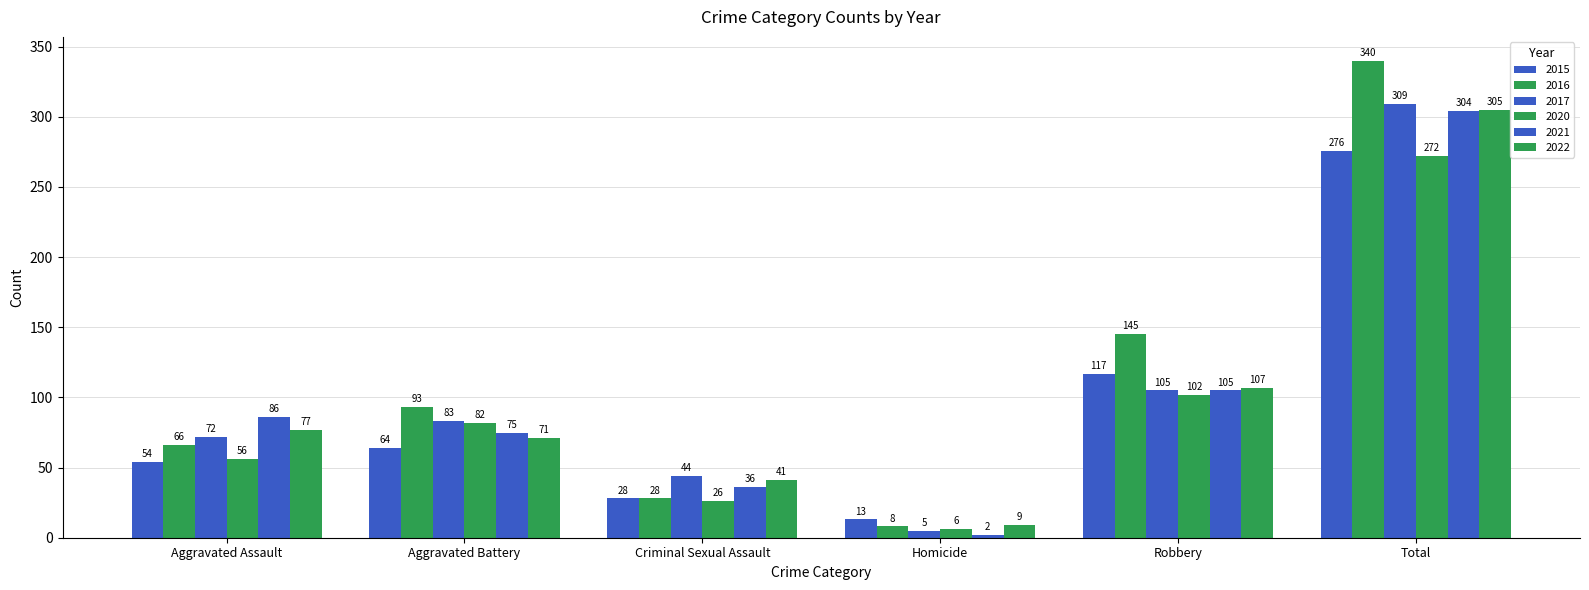

Where does the 2020 series first go above 82?

Robbery